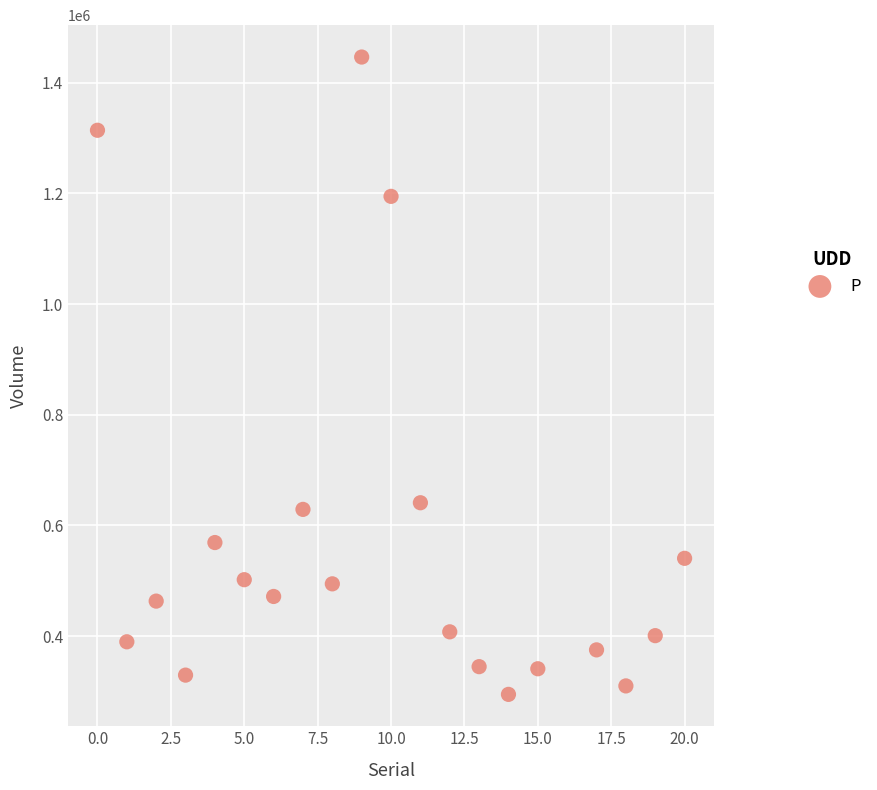

What is the range of Y values (max minus min)?

1151400